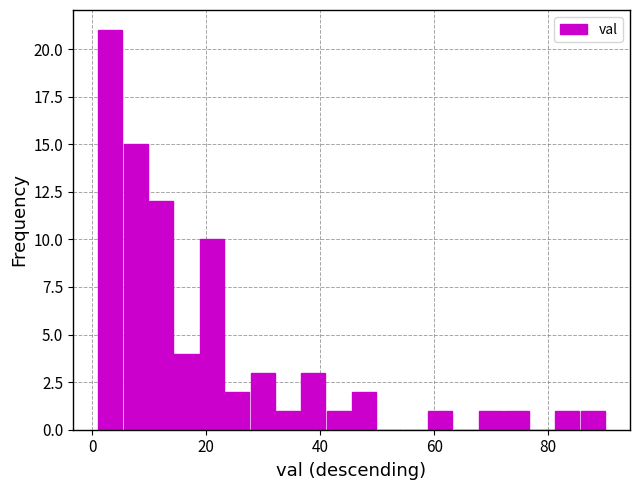

Read against the x-axis, roughly where is the centre of the tallest bar?

4